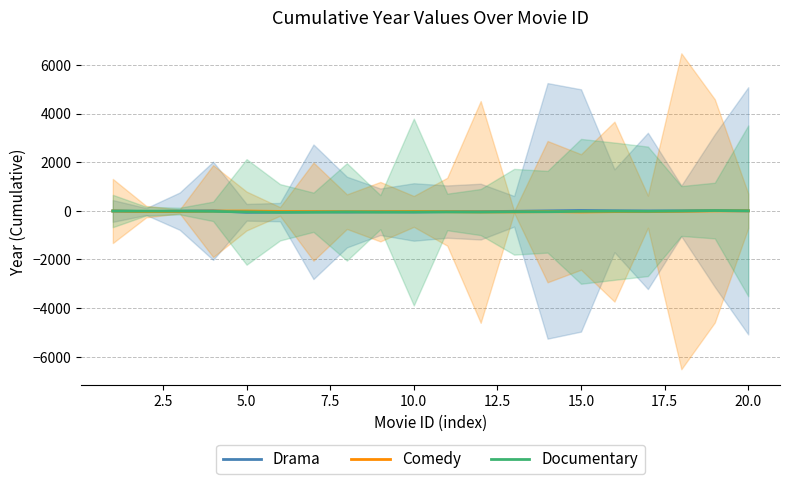

At which label does Drama reach its peak?

15.0